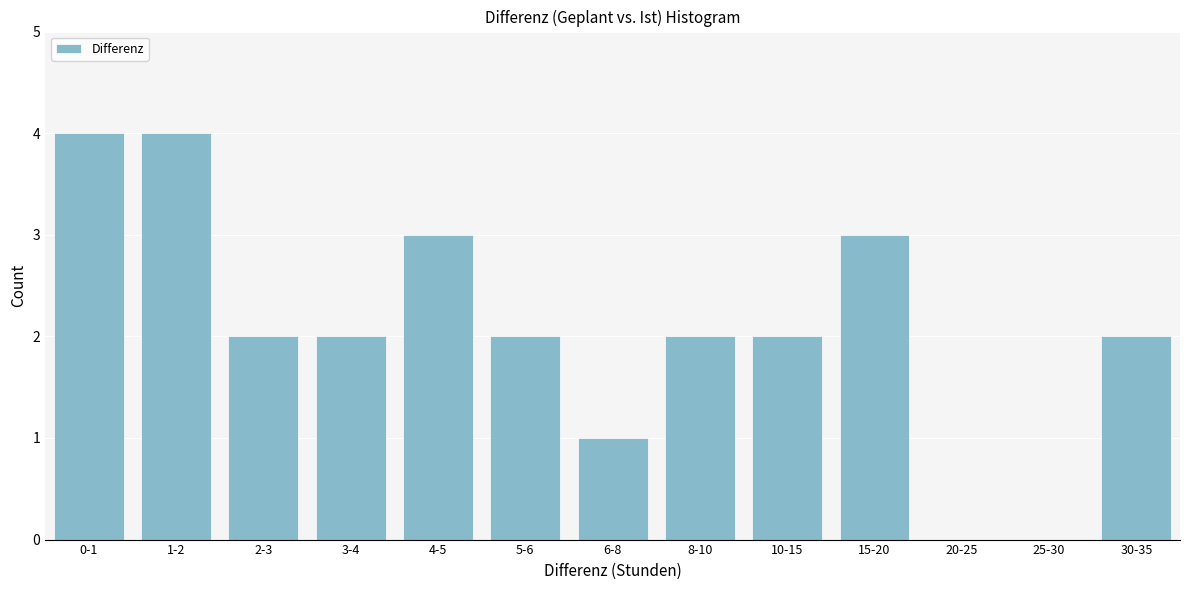

Reading right to left, what are all the values shown in this chart?

30-35=2	25-30=0	20-25=0	15-20=3	10-15=2	8-10=2	6-8=1	5-6=2	4-5=3	3-4=2	2-3=2	1-2=4	0-1=4